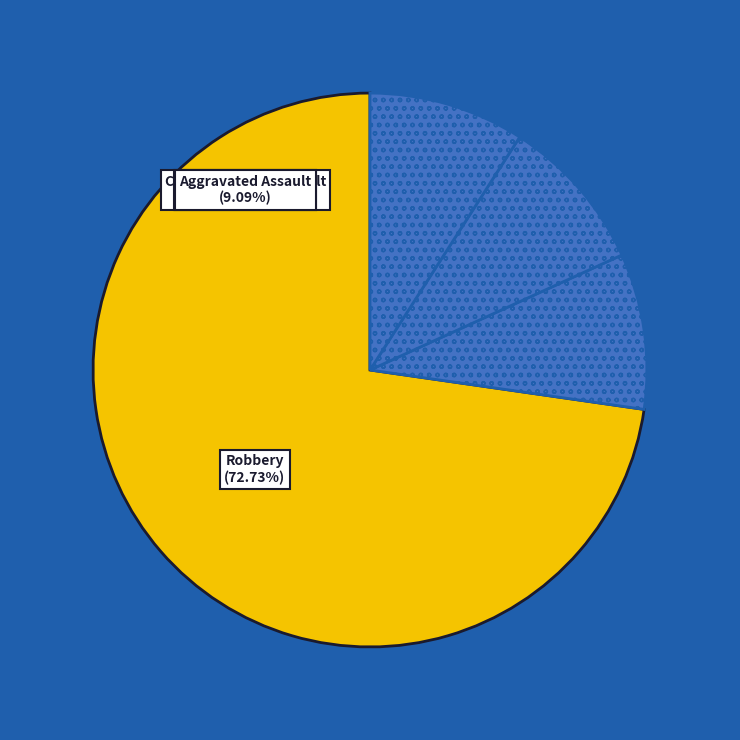

Which category has the smallest portion of the pie?

Homicide